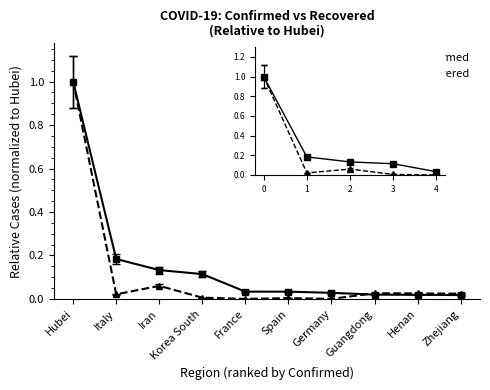

What is the maximum value shown in the chart?

1.0